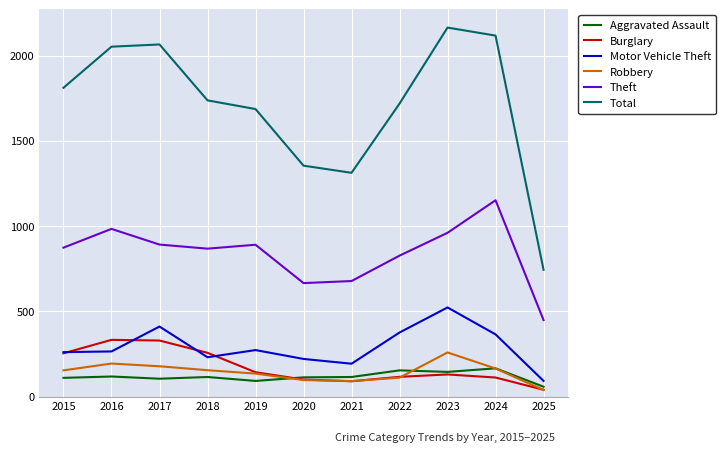

Is it true that Aggravated Assault equals 51 at 2024?

False